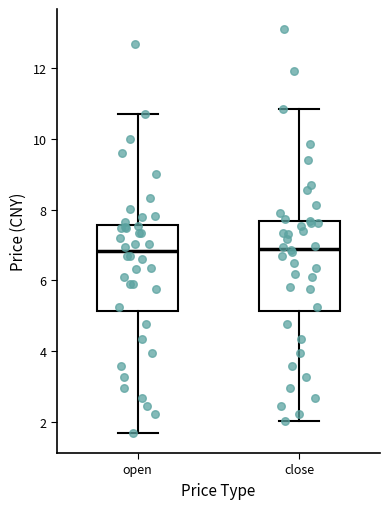

Where does the upper whisker of the box for close end on the y-axis? The values are not printed on the chart, so give them approximately, as read against the axis.

10.8